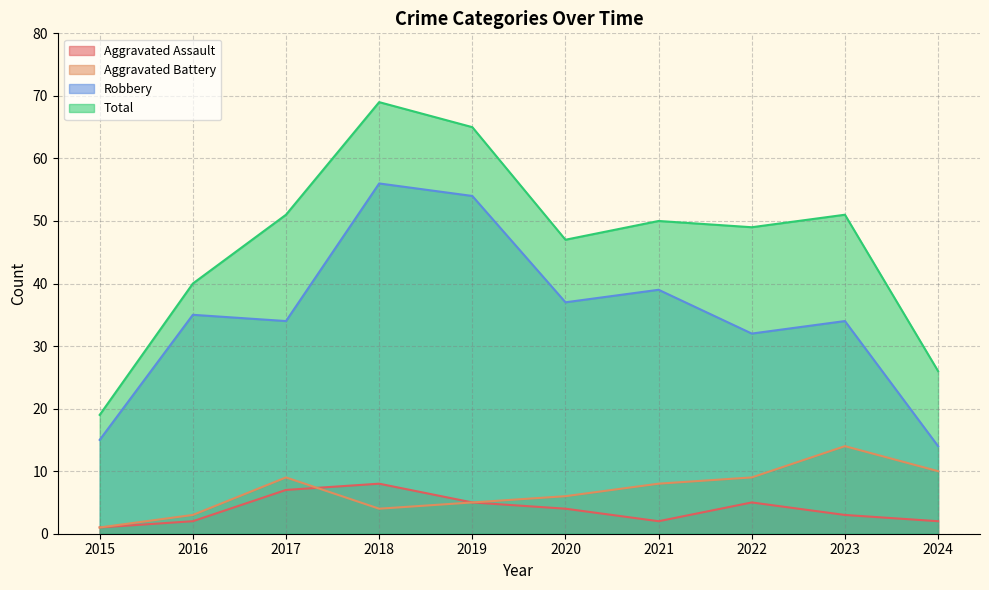

Reading left to right, list all the values displayed in this chart.

Aggravated Assault: 1	2	7	8	5	4	2	5	3	2
Aggravated Battery: 1	3	9	4	5	6	8	9	14	10
Robbery: 15	35	34	56	54	37	39	32	34	14
Total: 19	40	51	69	65	47	50	49	51	26